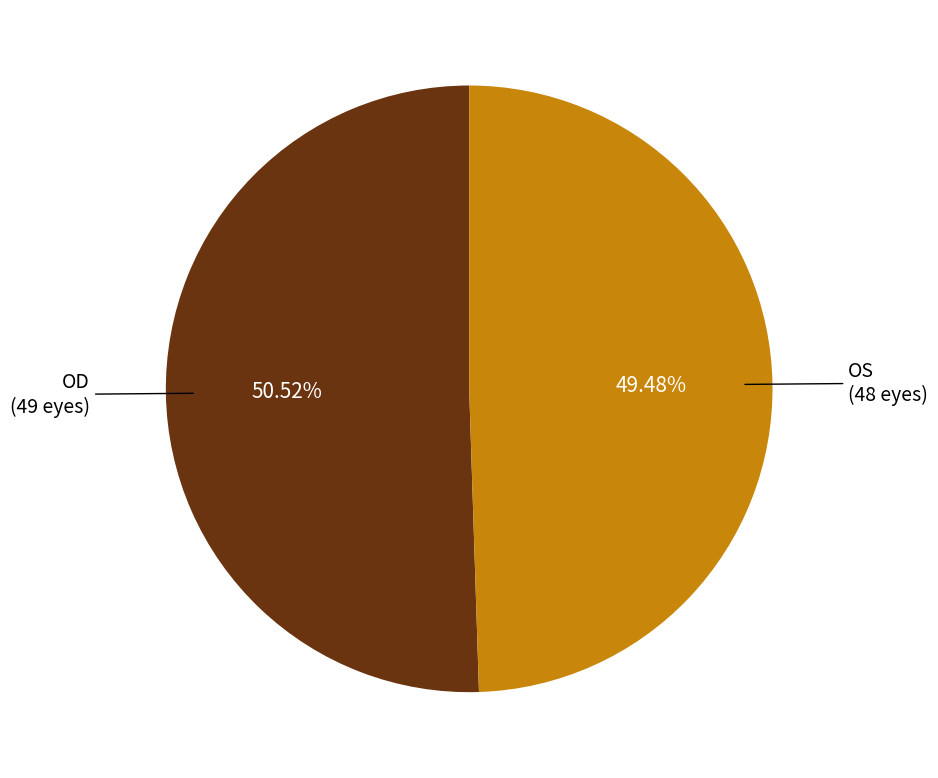

To the nearest percent, what percentage of the pie is OD?

51%